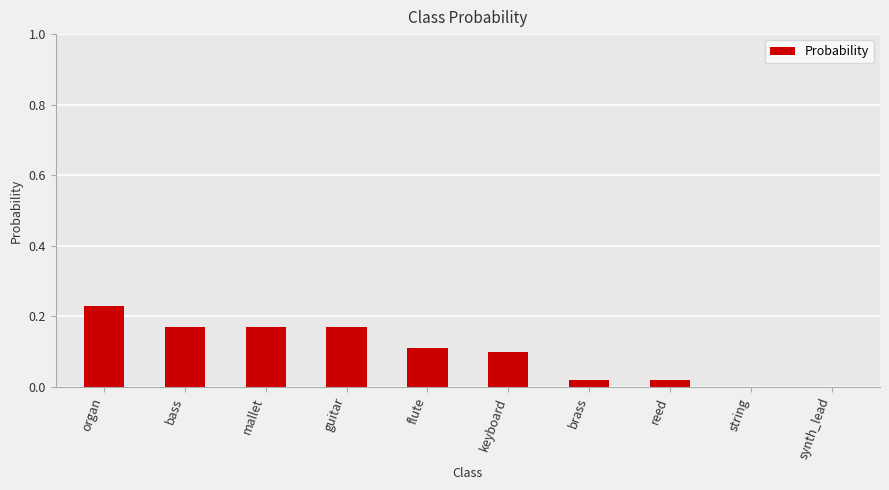

Are the bars horizontal?

No